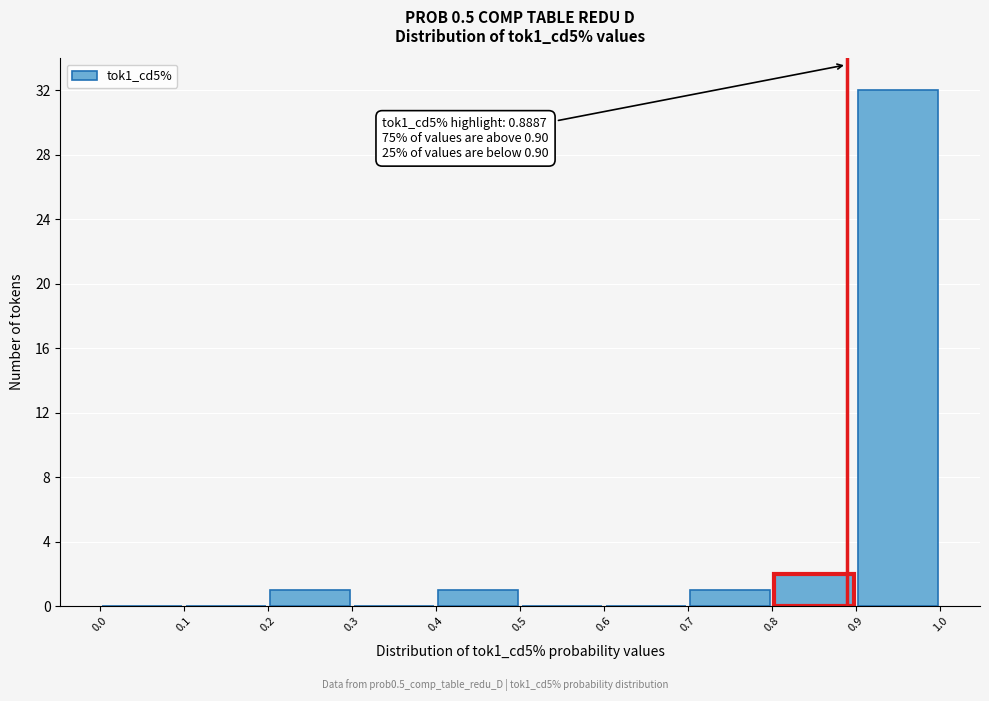

Over which range of the x-axis is the bar tallest?

0.9 to 1.0